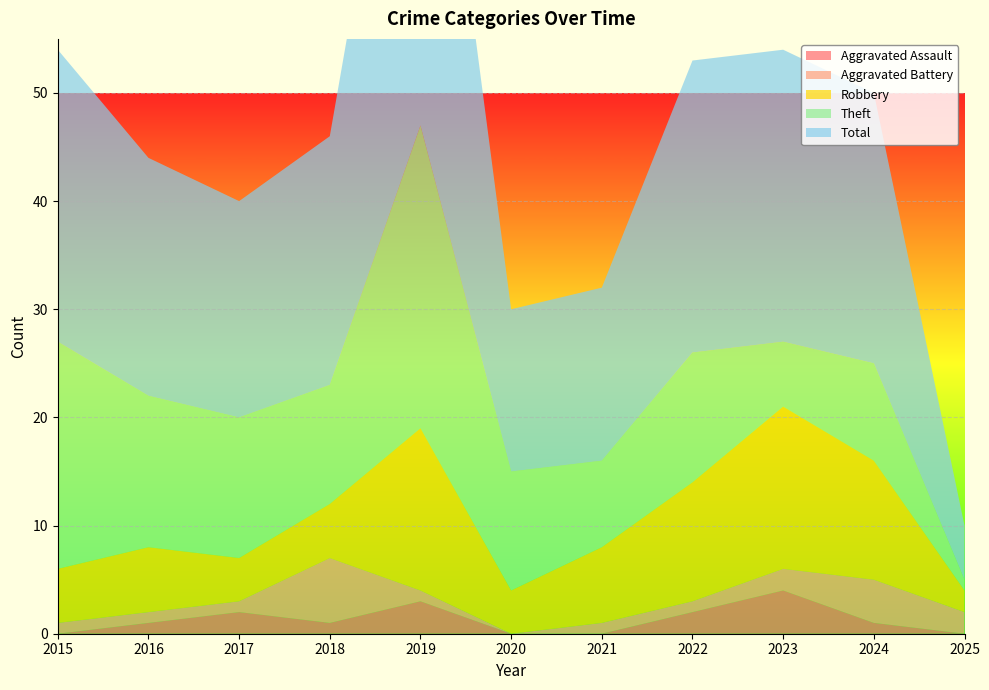

Reading left to right, what are all the values shown in this chart?

Aggravated Assault: 2015=0	2016=1	2017=2	2018=1	2019=3	2020=0	2021=0	2022=2	2023=4	2024=1	2025=0
Aggravated Battery: 2015=1	2016=1	2017=1	2018=6	2019=1	2020=0	2021=1	2022=1	2023=2	2024=4	2025=2
Robbery: 2015=5	2016=6	2017=4	2018=5	2019=15	2020=4	2021=7	2022=11	2023=15	2024=11	2025=2
Theft: 2015=21	2016=14	2017=13	2018=11	2019=28	2020=11	2021=8	2022=12	2023=6	2024=9	2025=1
Total: 2015=27	2016=22	2017=20	2018=23	2019=47	2020=15	2021=16	2022=27	2023=27	2024=25	2025=5